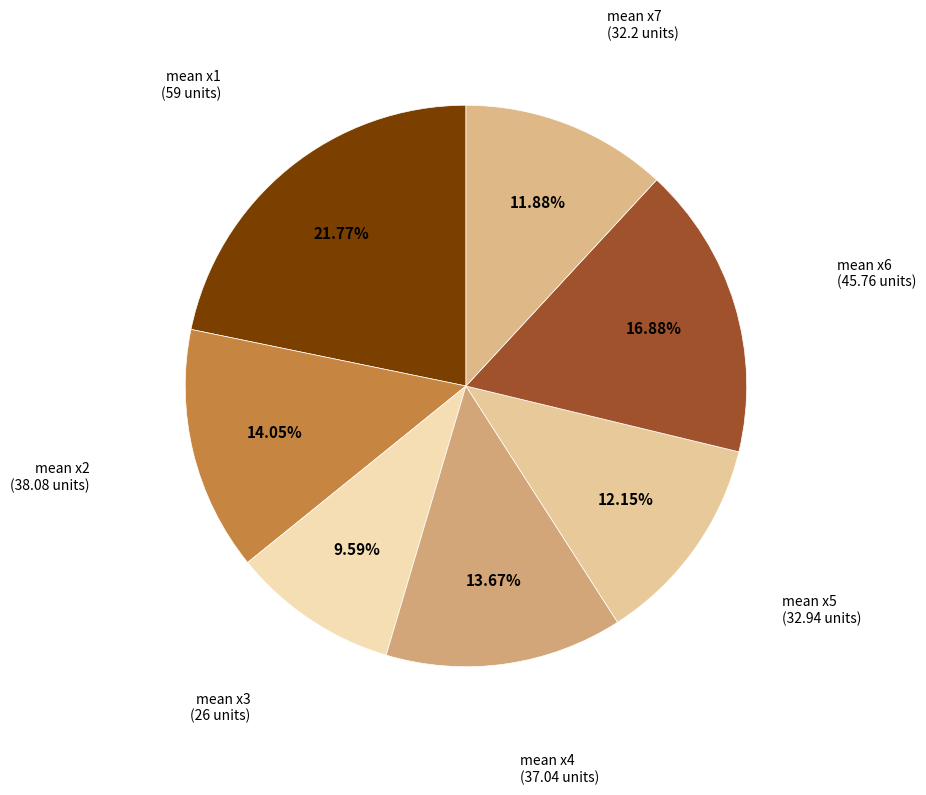

Does any single category account for the majority?

No